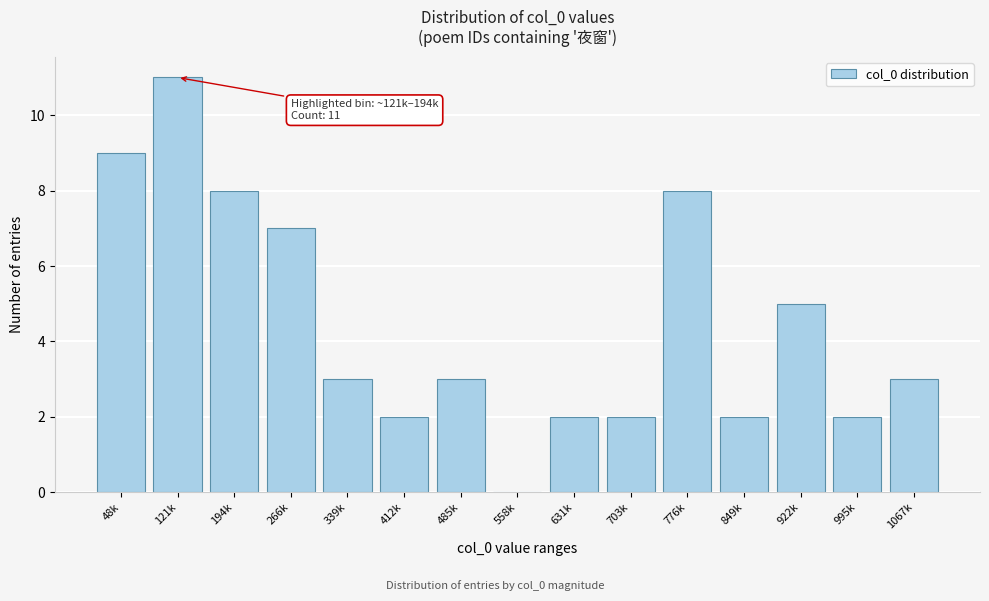

Reading left to right, transcribe all the data shown in this chart.

48k=9	121k=11	194k=8	266k=7	339k=3	412k=2	485k=3	558k=0	631k=2	703k=2	776k=8	849k=2	922k=5	995k=2	1067k=3